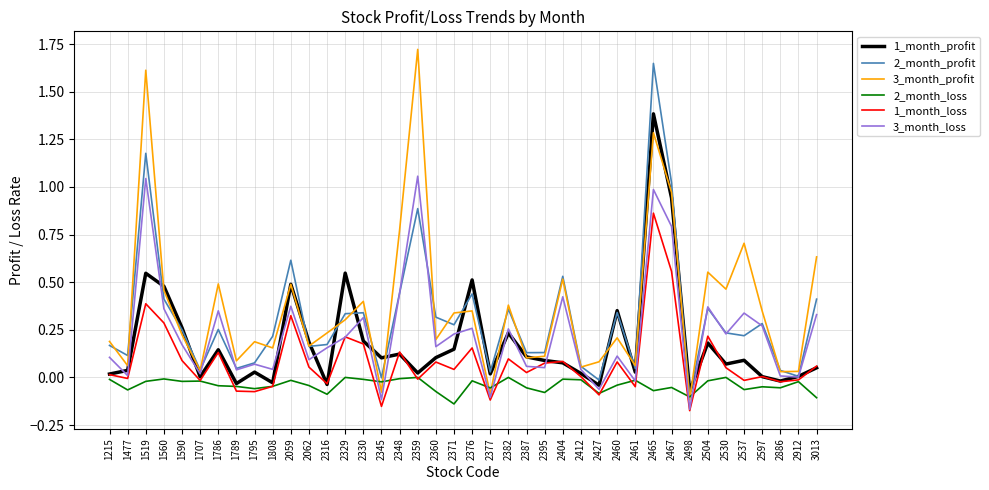

Is the value of 2_month_profit at 2467 greater than the value of 3_month_loss at 2530?

Yes